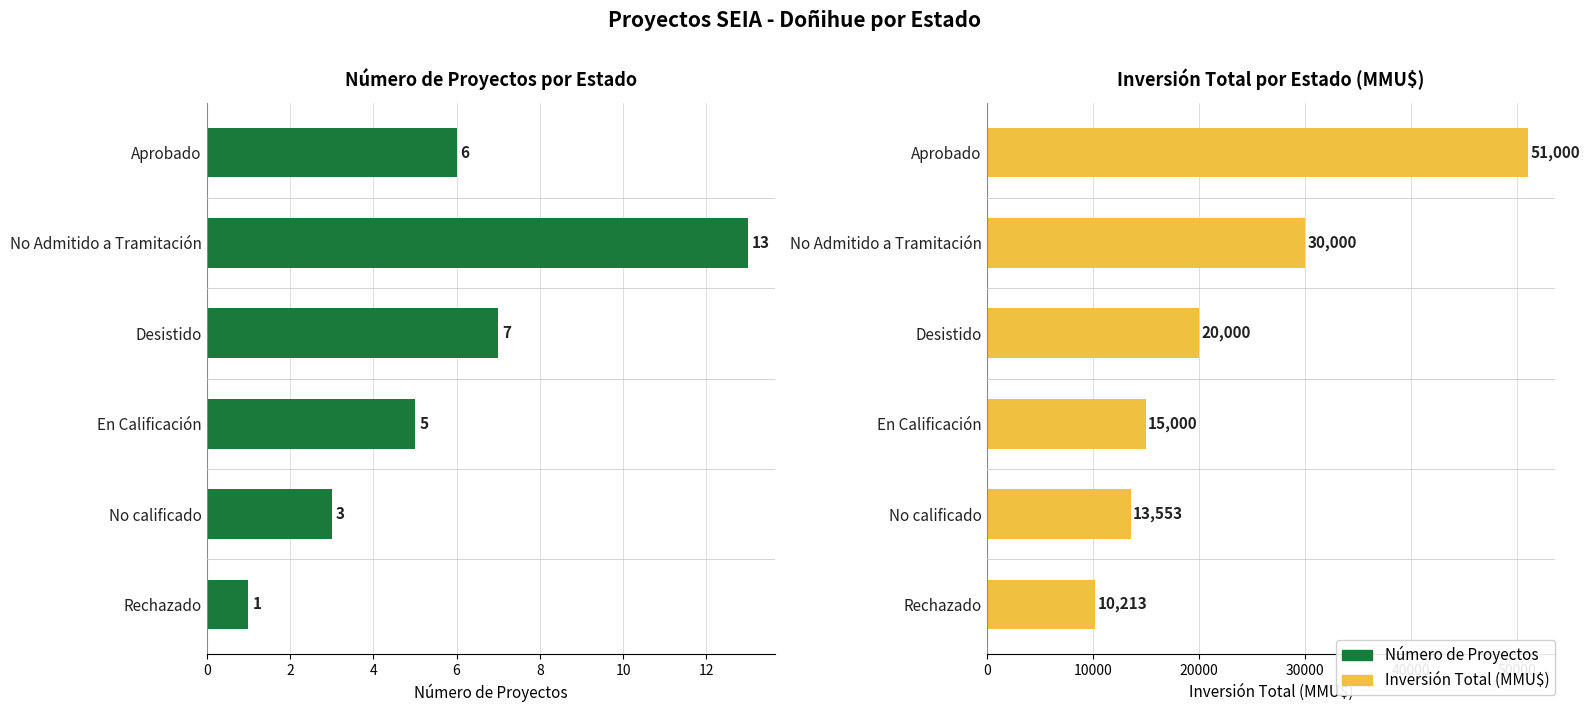

What is the lowest value of the Inversión Total (MMU$) series?

10213